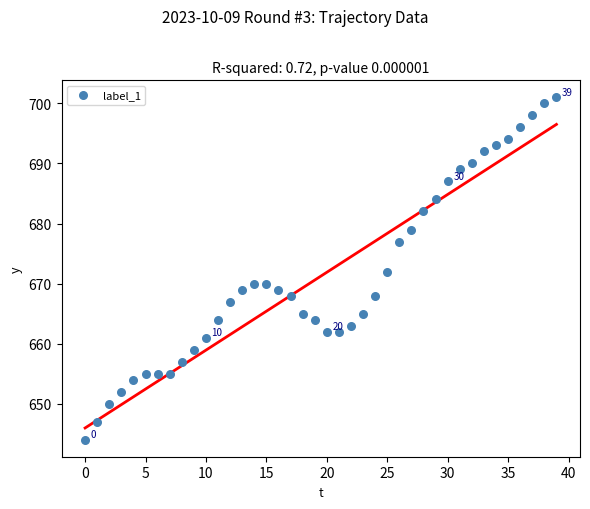

What is the range of Y values (max minus min)?

57